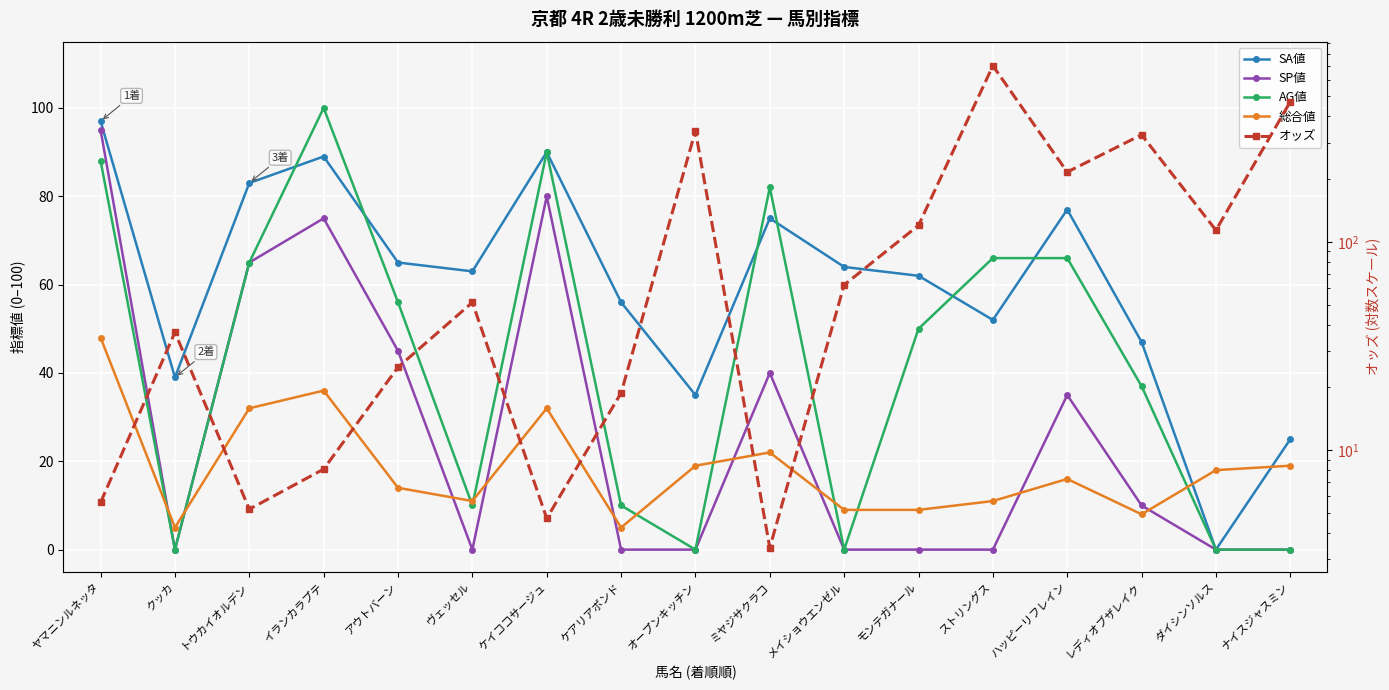

What are all the series names shown in the legend?

SA値, SP値, AG値, 総合値, オッズ